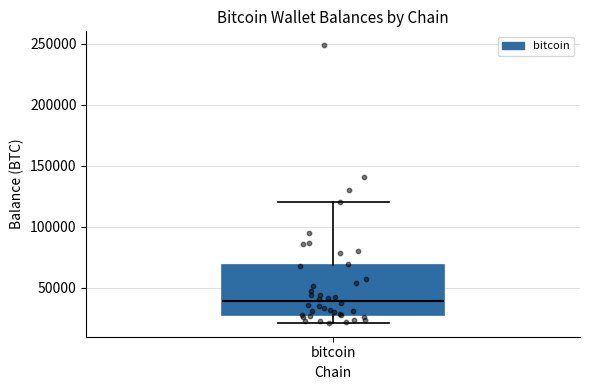

Transcribe this box plot: give where the median line is, the range the box spans, and where the two whiskers end, as read against the y-axis. The values are not printed on the chart, so give them approximately, as read against the axis.

median 40000, box 25000 to 70000, whiskers 20000 to 120000